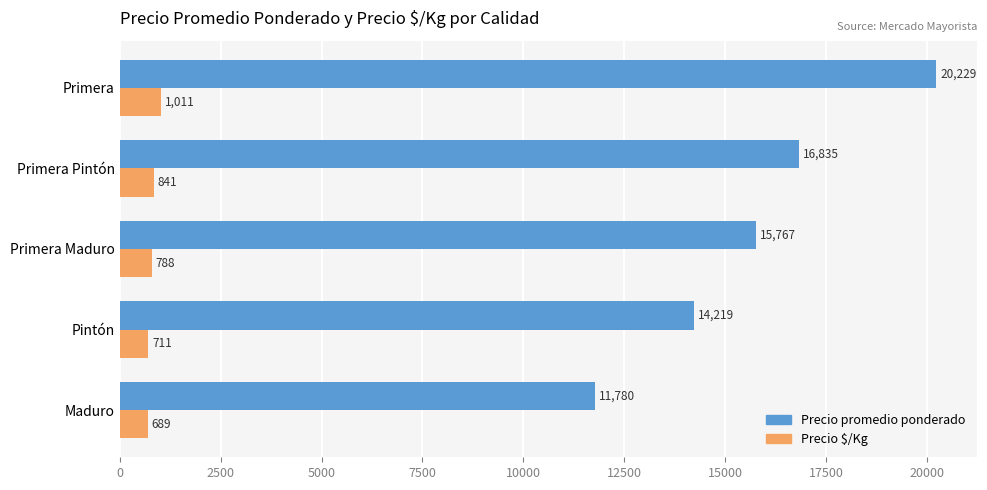

Which series has the largest total across all categories?

Precio promedio ponderado